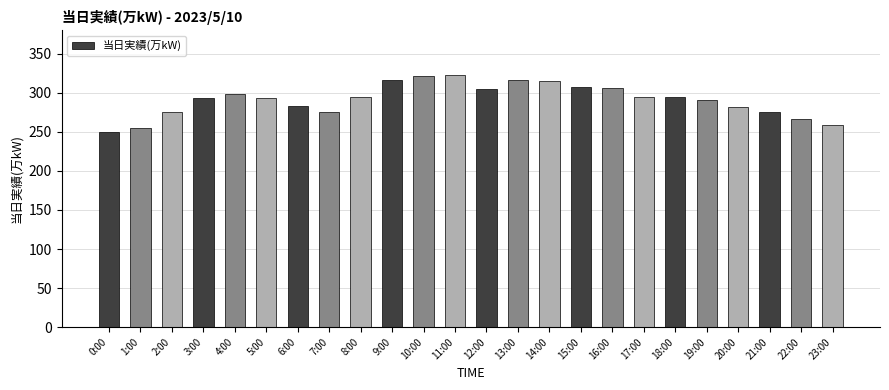

What is the change in value from 11:00 to 21:00?

-47